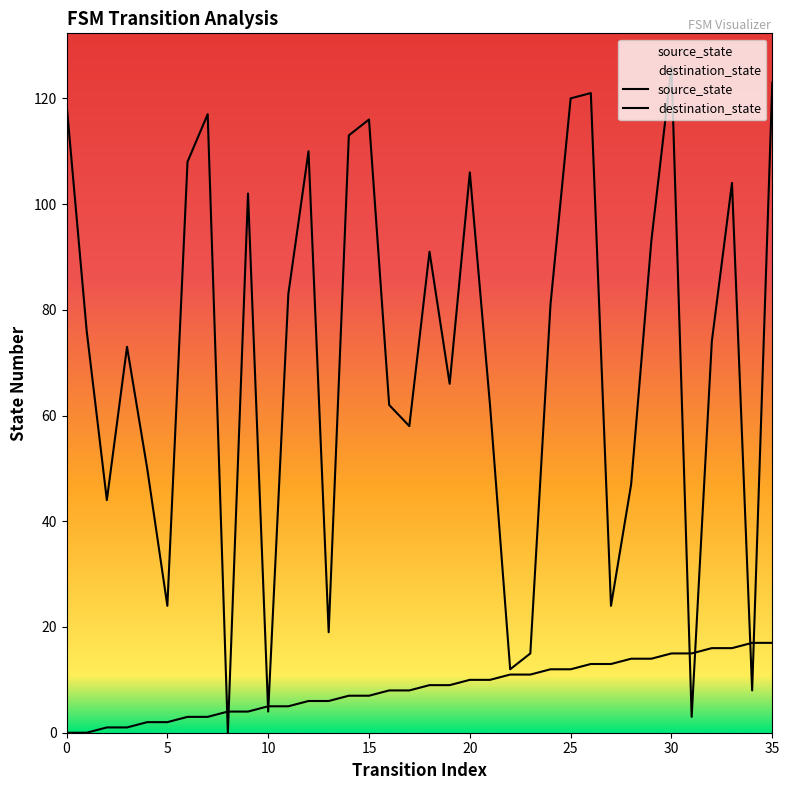

At how many categories does at least one series exceed 49?

25